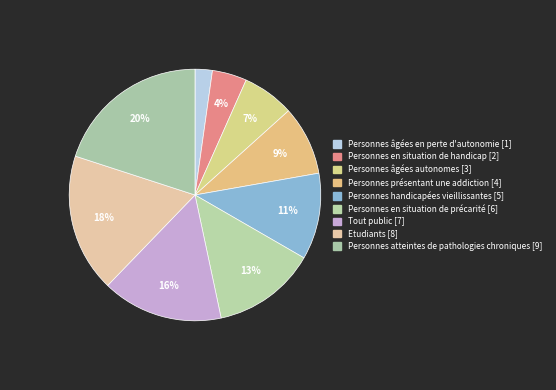

Count the number of slices in the pie.

9